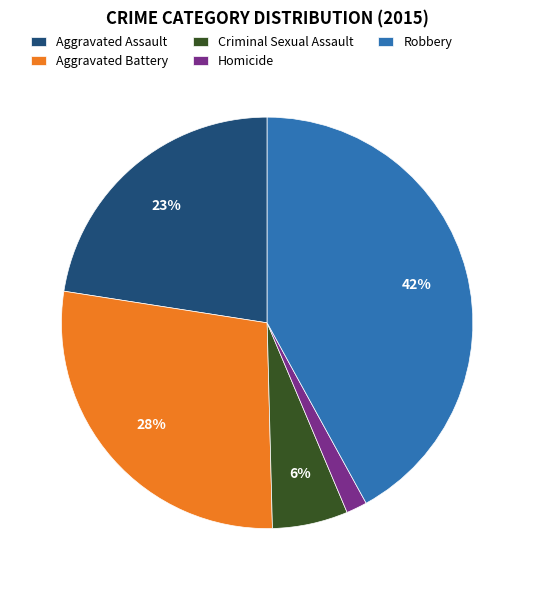

What is the smallest slice in the pie chart?

Homicide